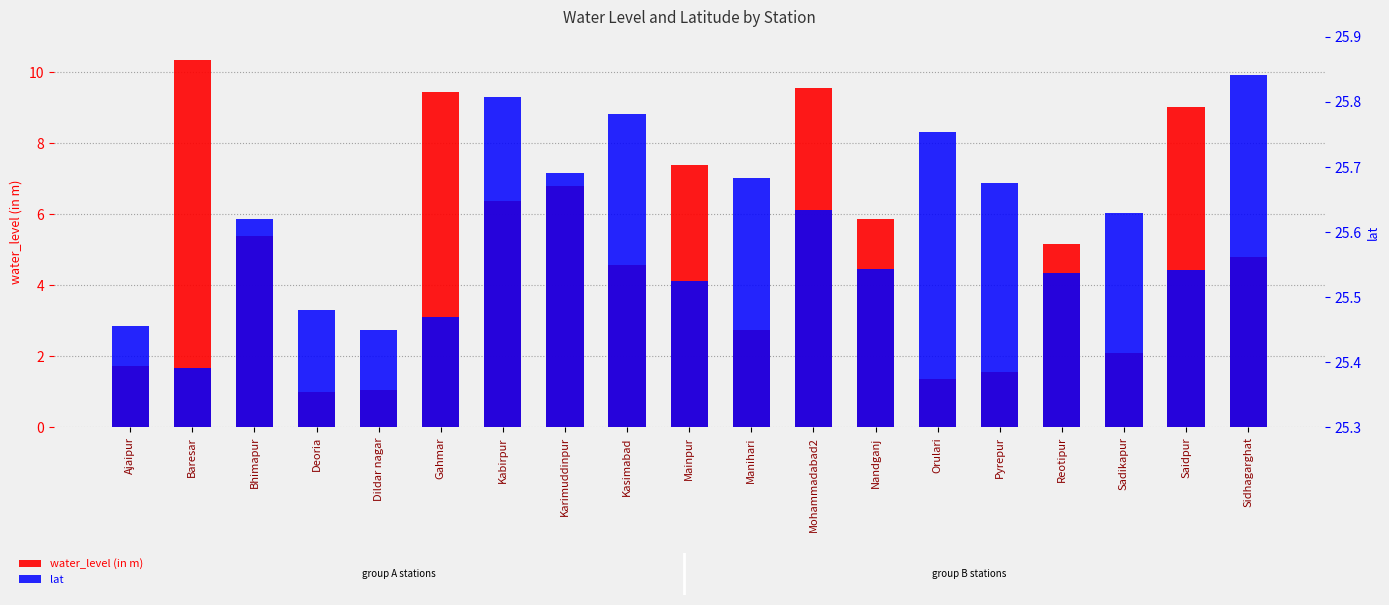

What is the difference between the maximum and second lowest values in the lat series?

0.4